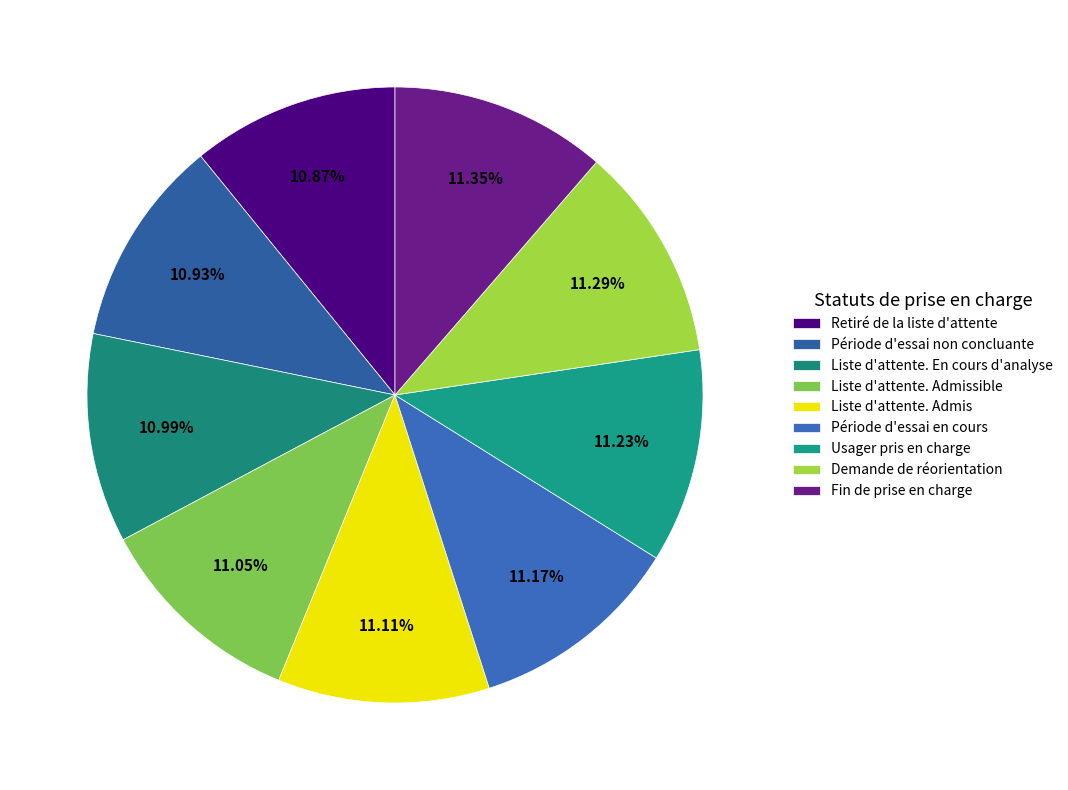

How many segments does this pie chart have?

9